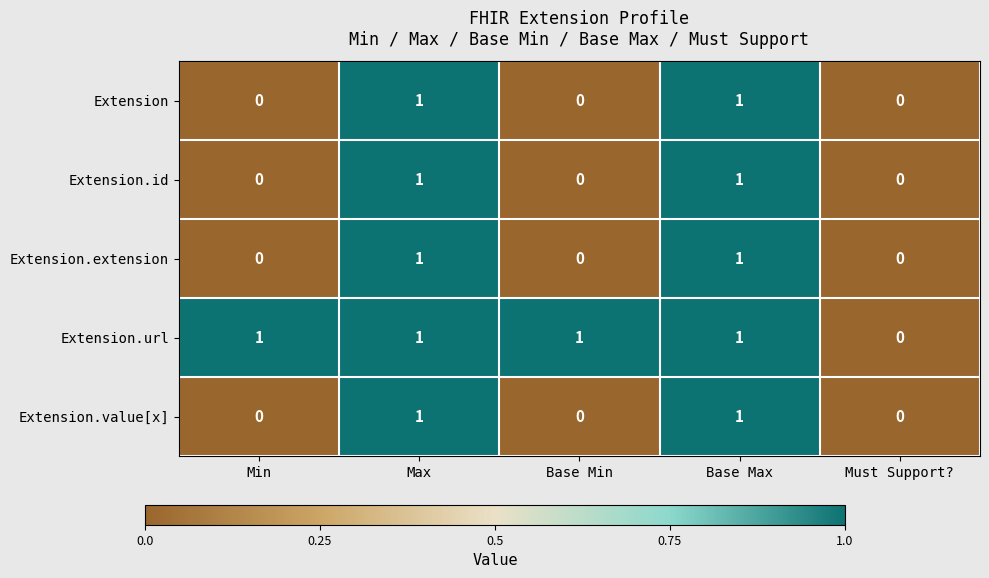

Which series has the largest total across all categories?

Extension.url